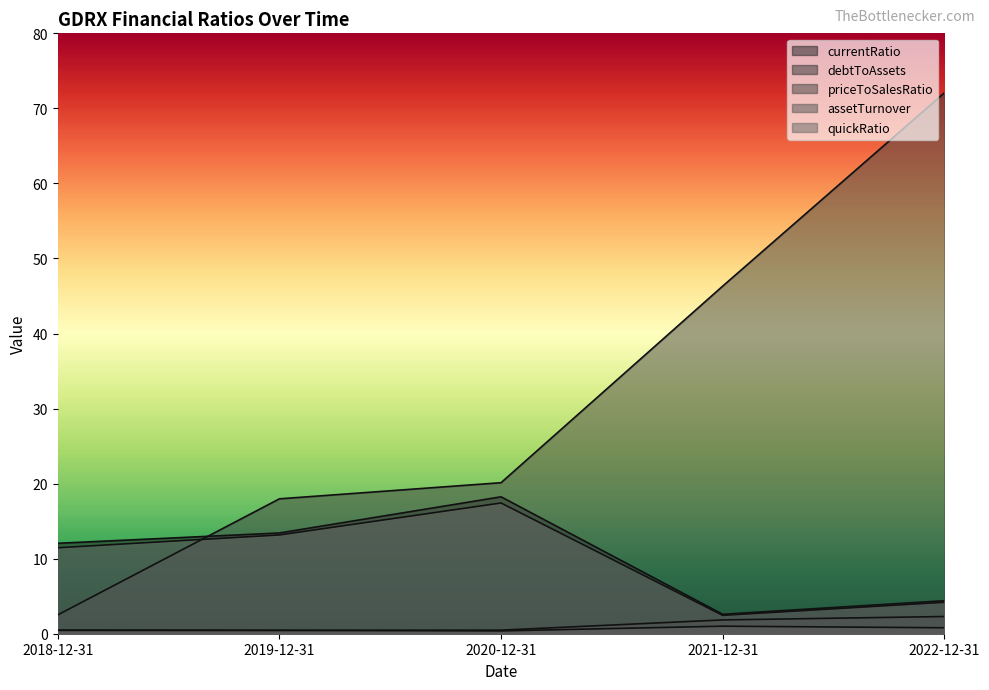

Does the chart have visible grid lines?

No